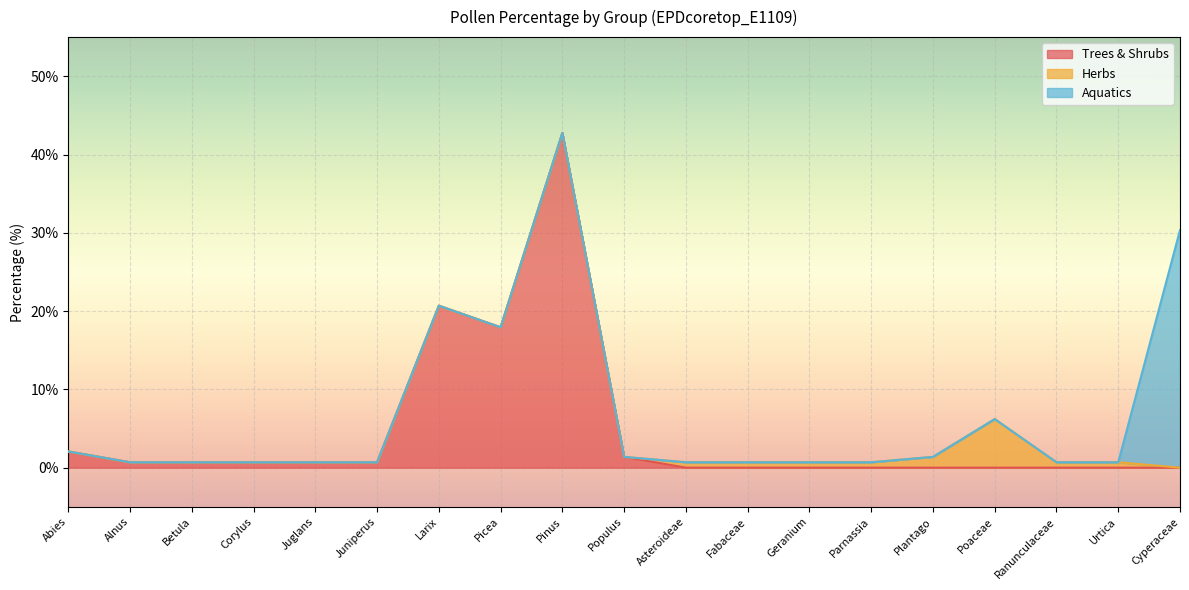

Rank the series by their average value, from lowest to highest.

Herbs, Aquatics, Trees & Shrubs